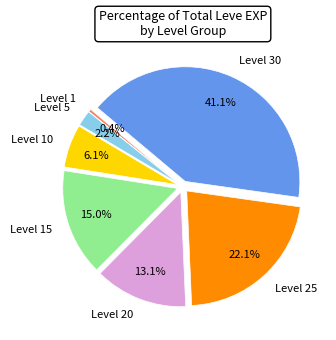

True or false: Level 30 accounts for 27% of the total.

False